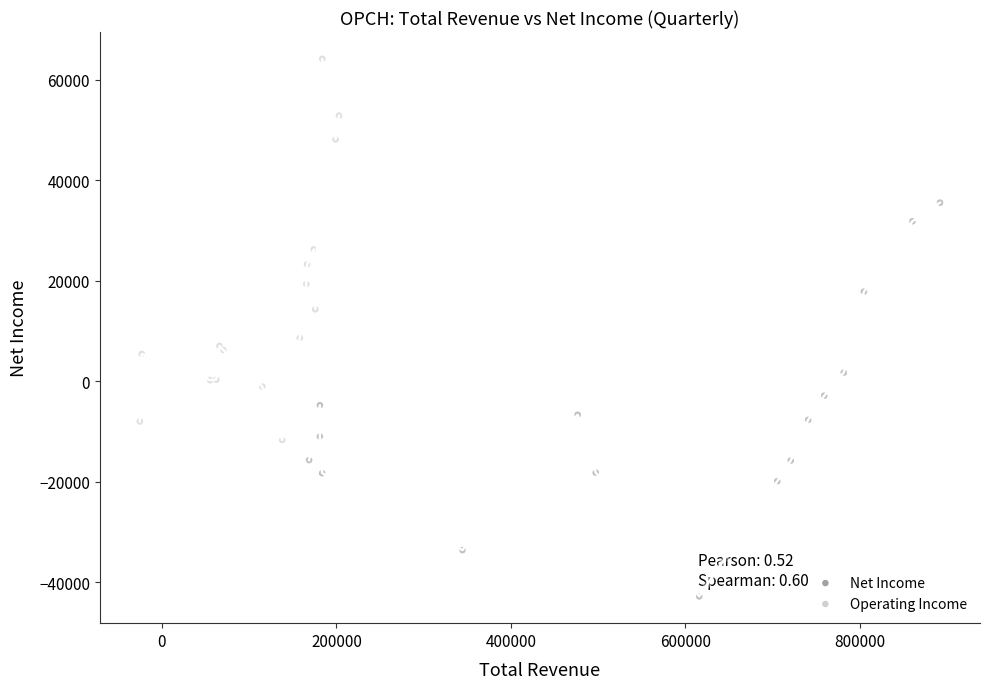

Which series contains the highest Y value?

Operating Income